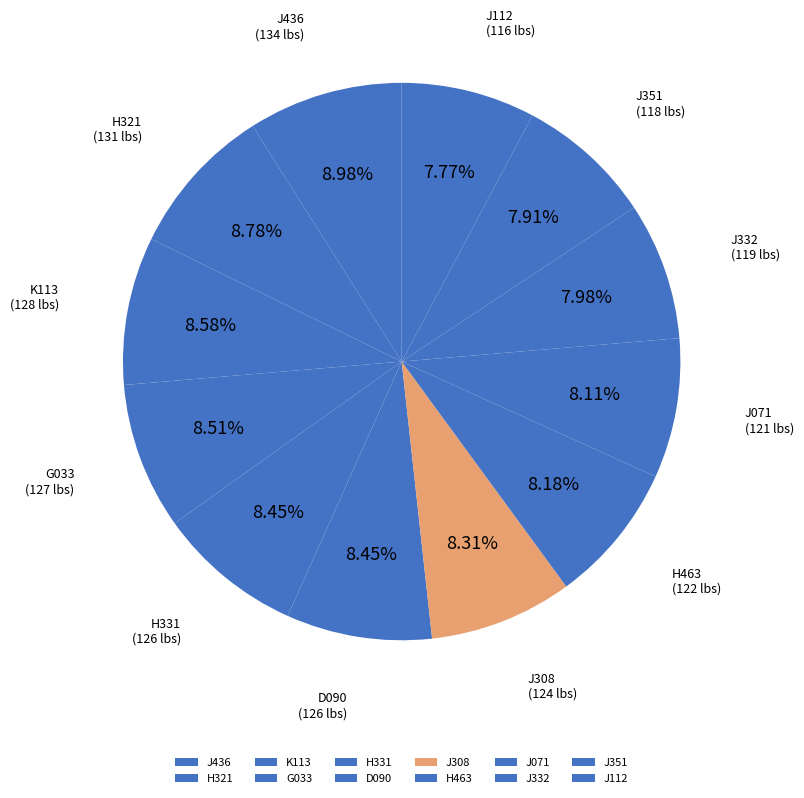

Is there a majority slice in this chart?

No